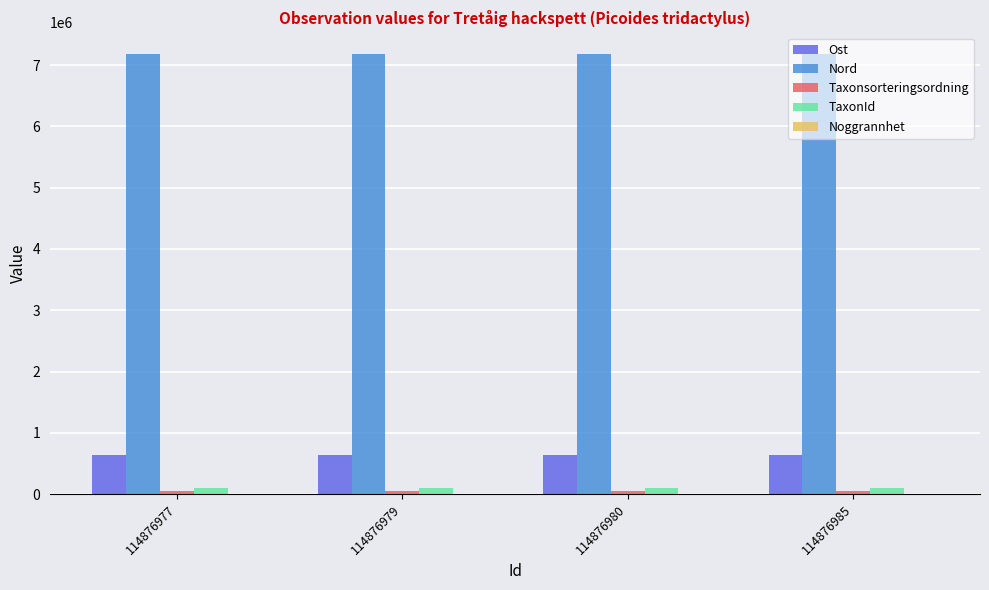

Which series has the largest total across all categories?

Nord